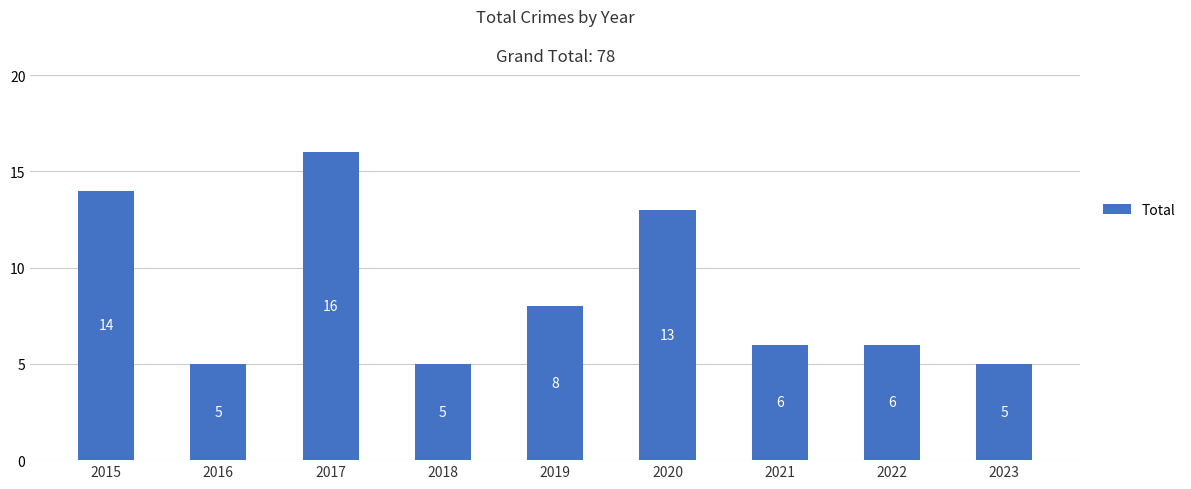

Count the number of data series in this chart.

1